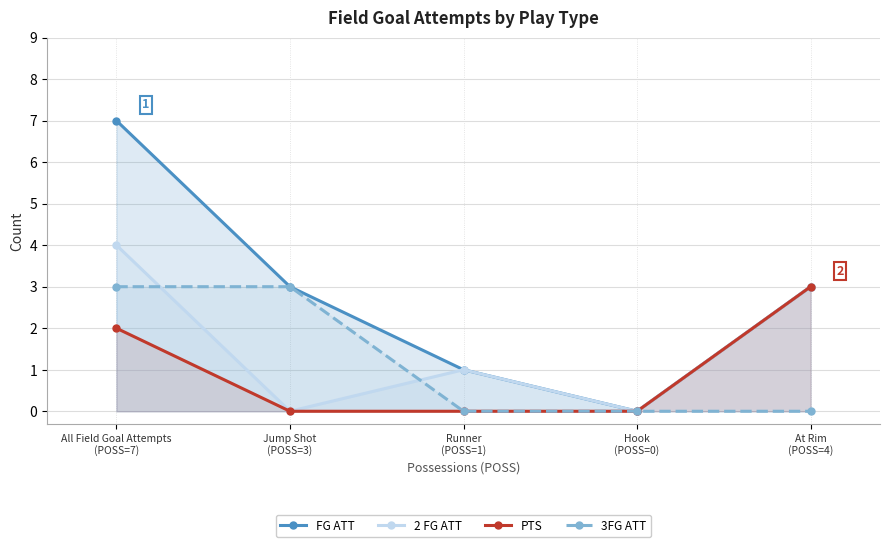

The 3FG ATT series shows -1 at Hook
(POSS=0). True or false?

False